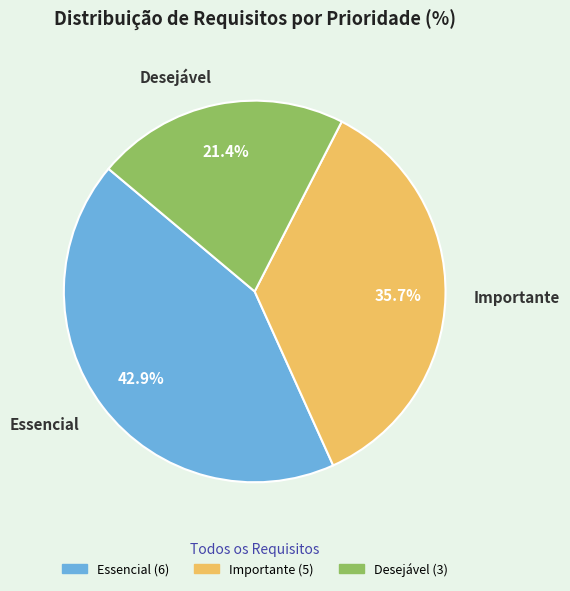

Which slice is the largest?

Essencial